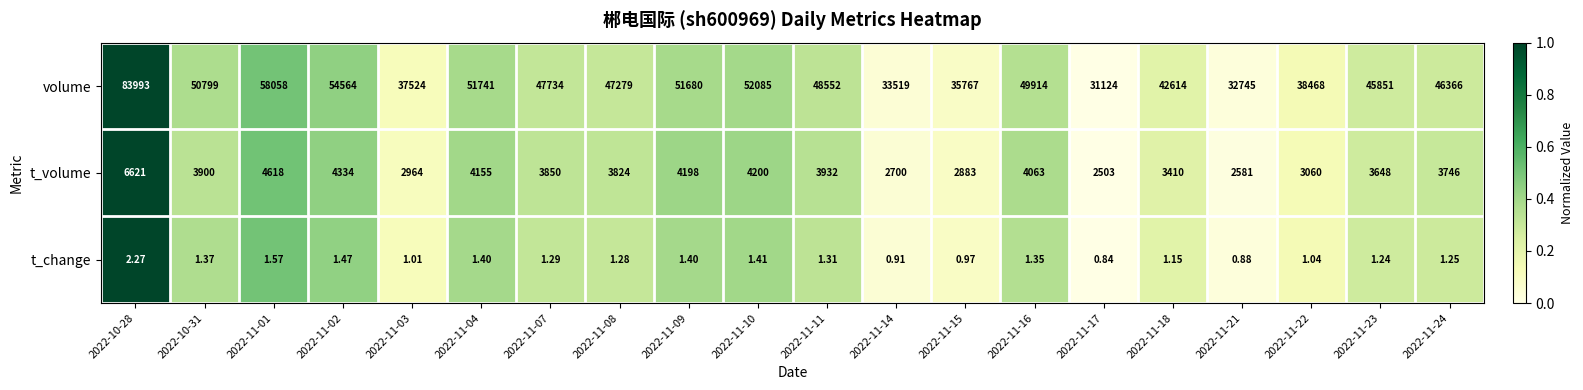

Rank the series by their maximum value, from lowest to highest.

t_change, t_volume, volume